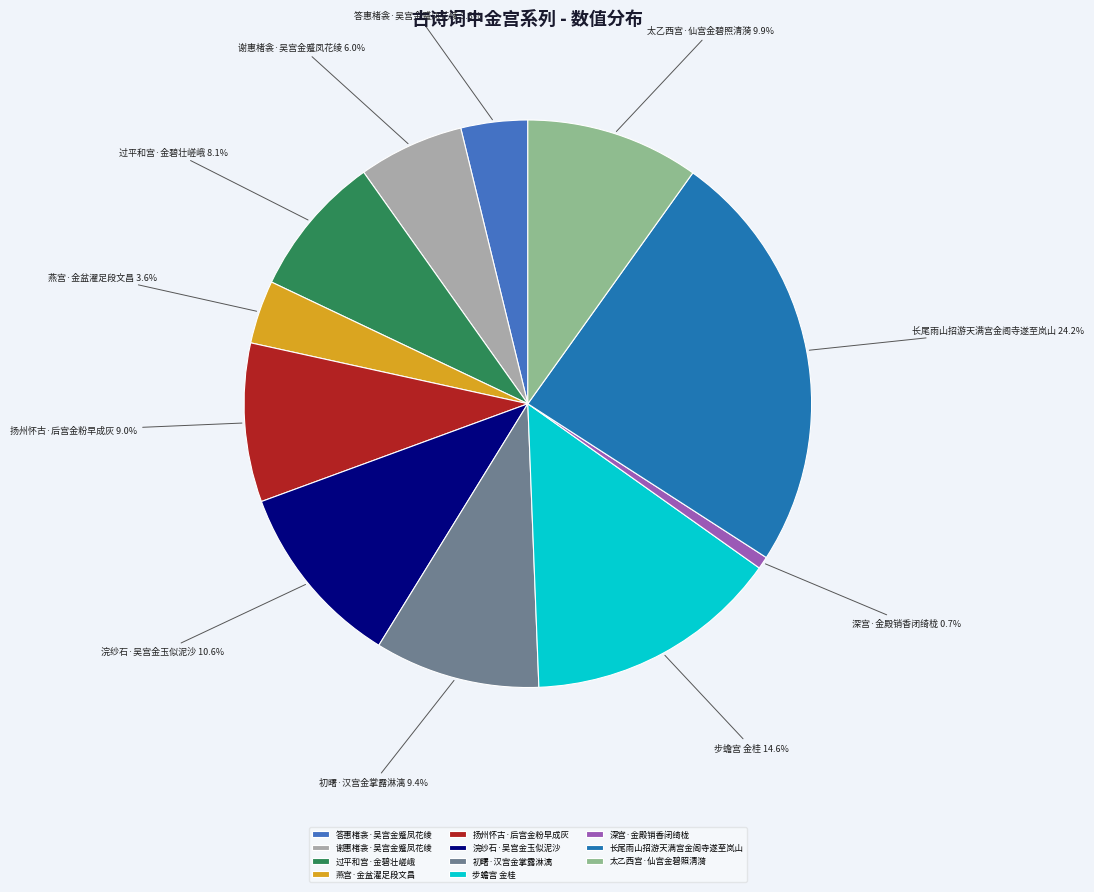

To the nearest percent, what is the difference between the 深宫·金殿销香闭绮栊 and 初曙·汉宫金掌露淋漓 slice percentages?

9%